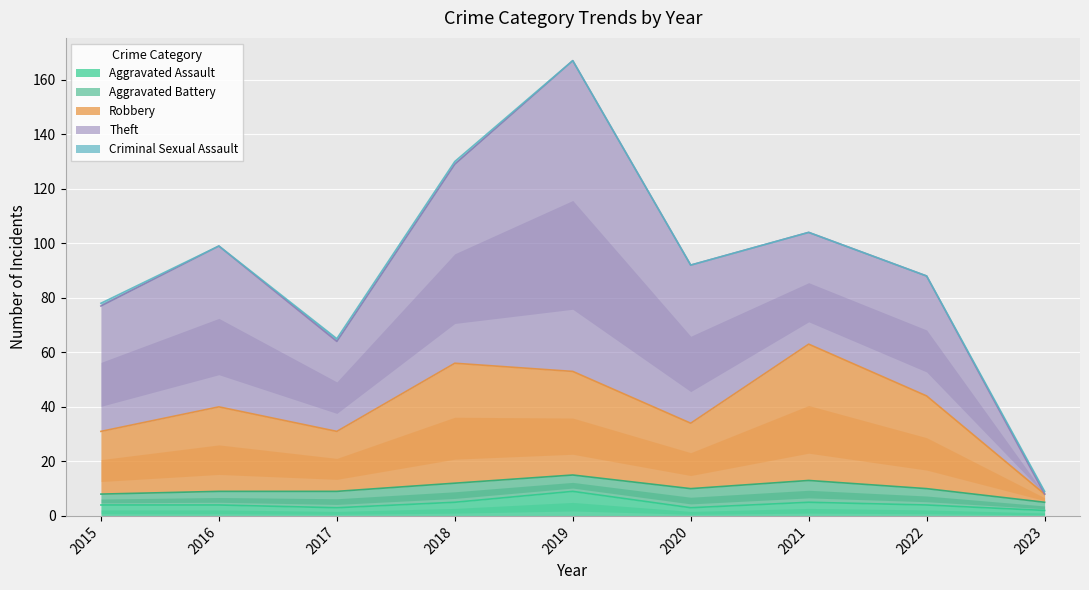

What is the value of the Robbery point at the 7th from the left?

50